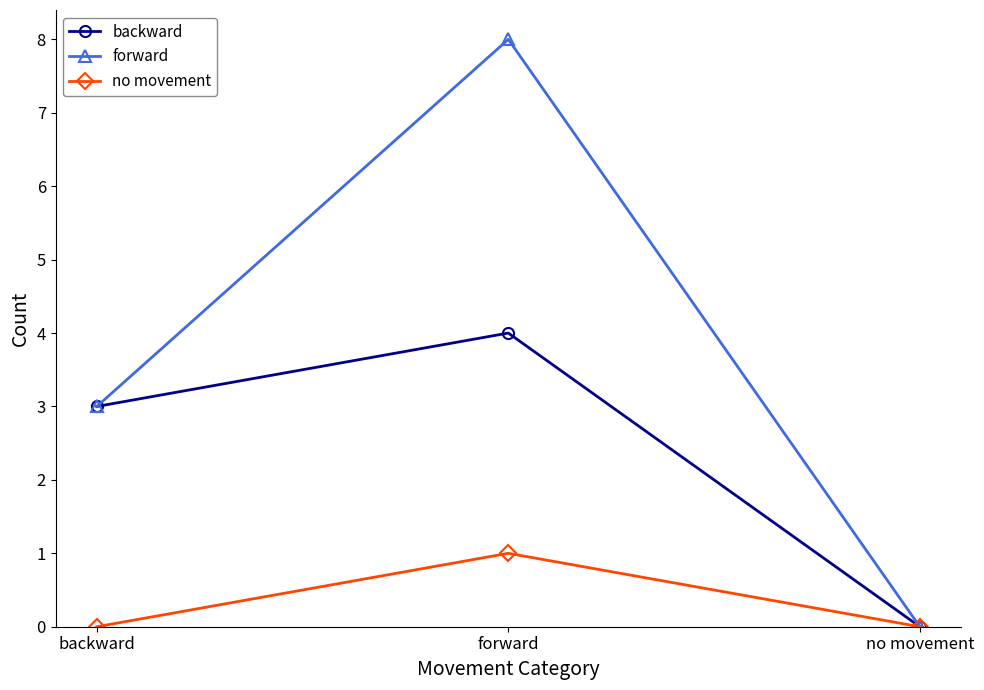

Where is forward nearest to the value 4?

backward